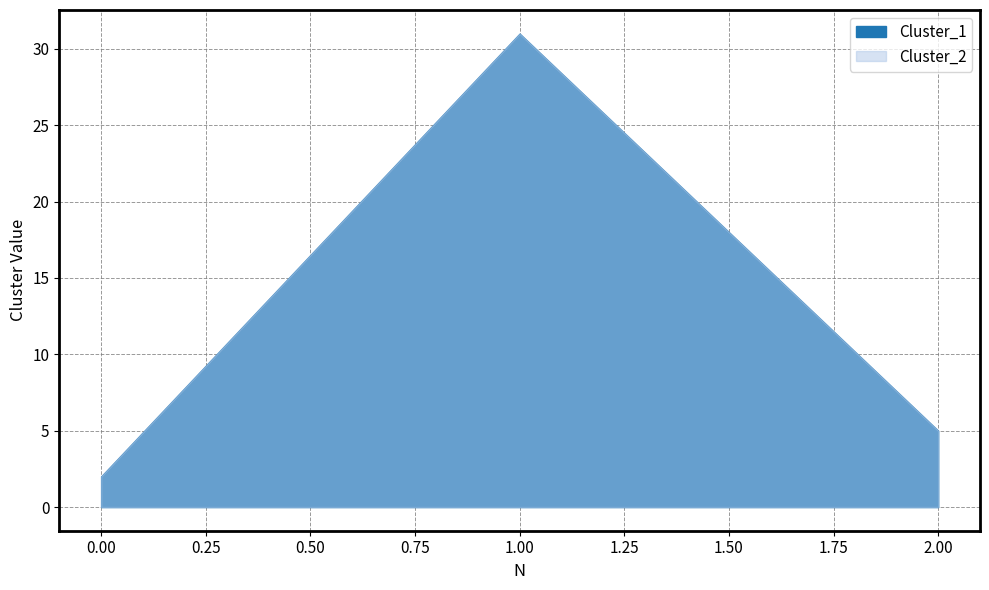

What is the smallest value displayed?

2